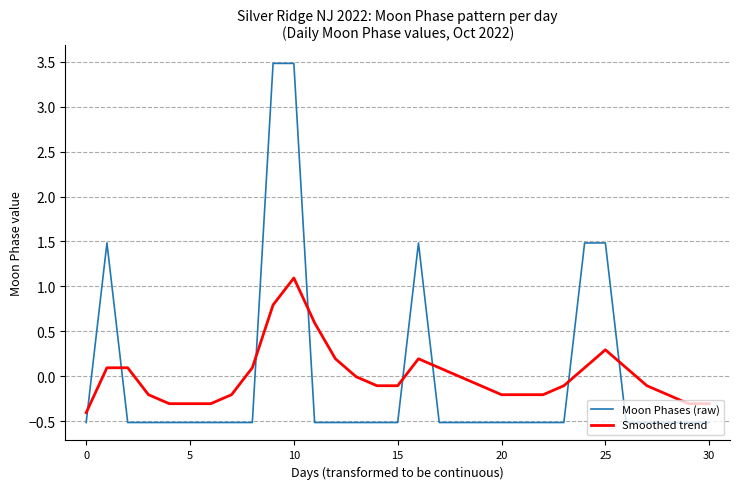

Rank the series by their maximum value, from highest to lowest.

Moon Phases (raw), Smoothed trend